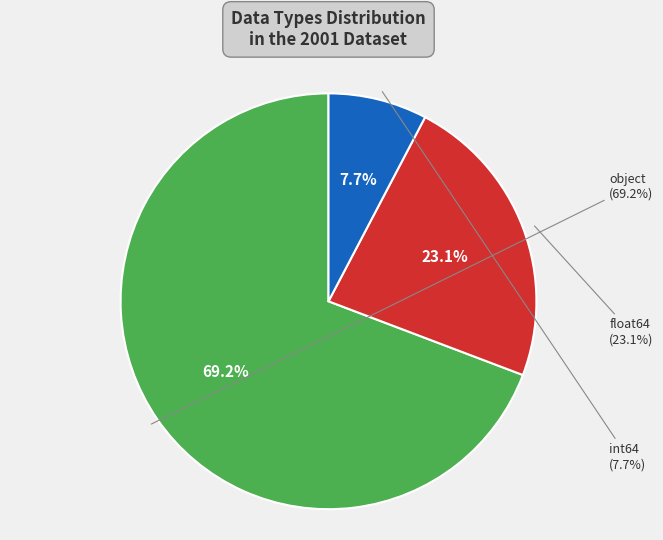

Does object account for over 50% of the chart?

Yes